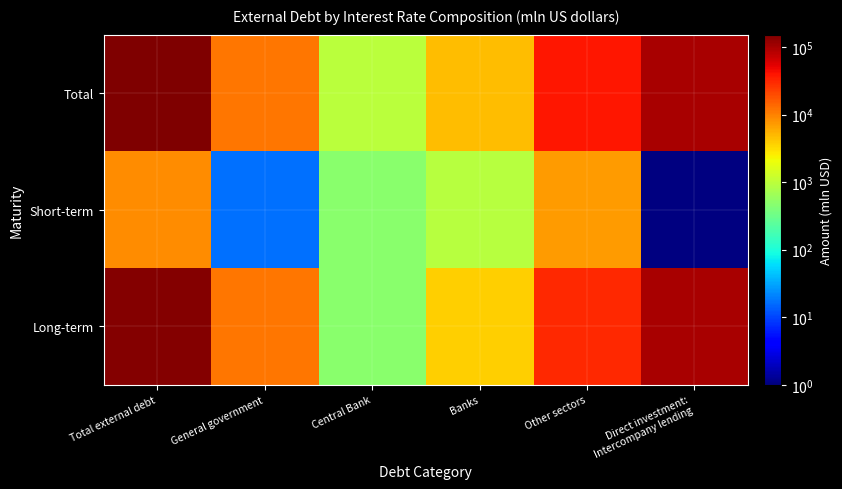

Which series has the largest total across all categories?

Total